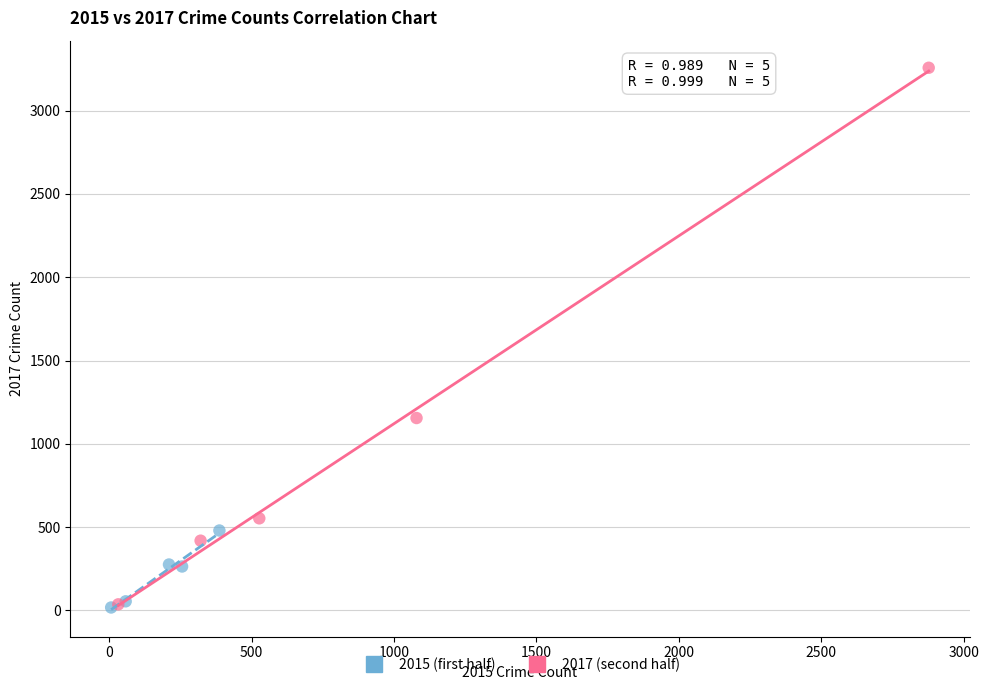

Which series has the largest Y range (max minus min)?

2017 (second half)